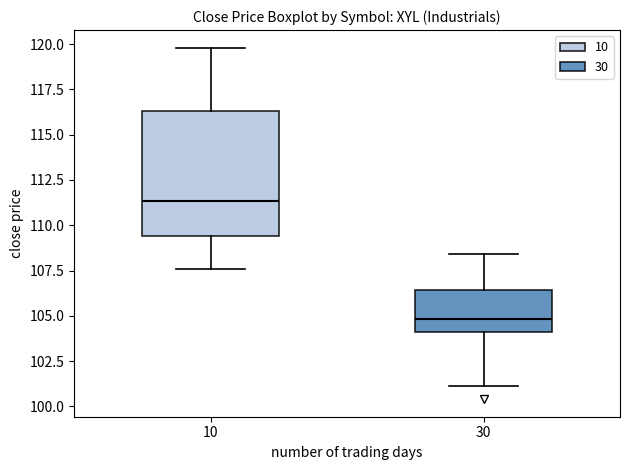

Which box's median line is the lowest?

30